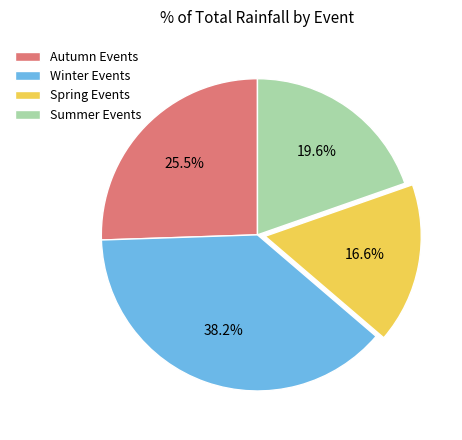

Does Winter Events account for over 50% of the chart?

No